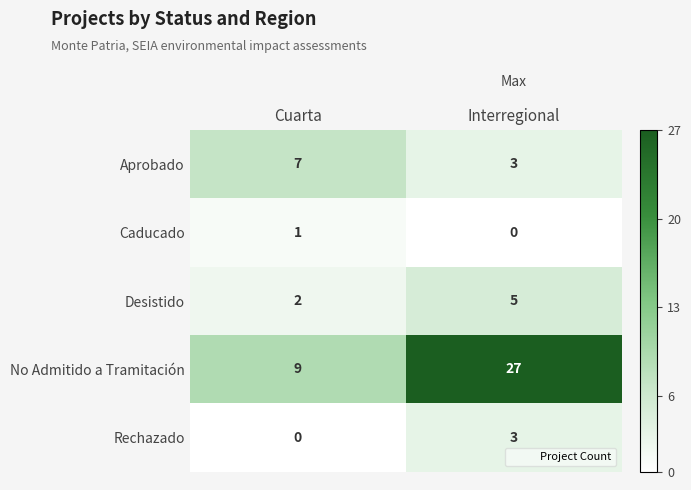

At Cuarta, list the series in order from smallest to largest.

Rechazado, Caducado, Desistido, Aprobado, No Admitido a Tramitación